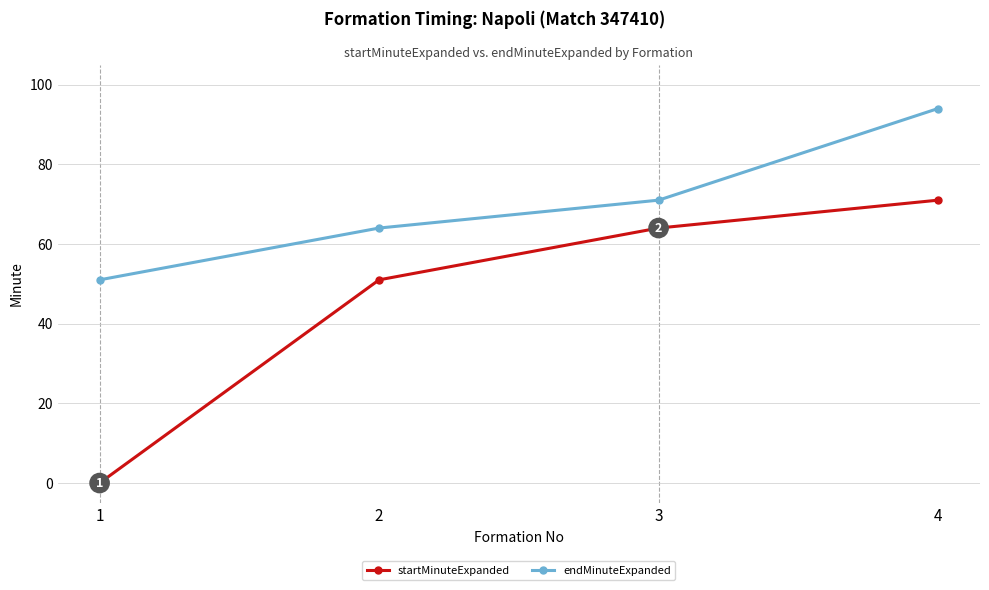

Which series has the largest total across all categories?

endMinuteExpanded